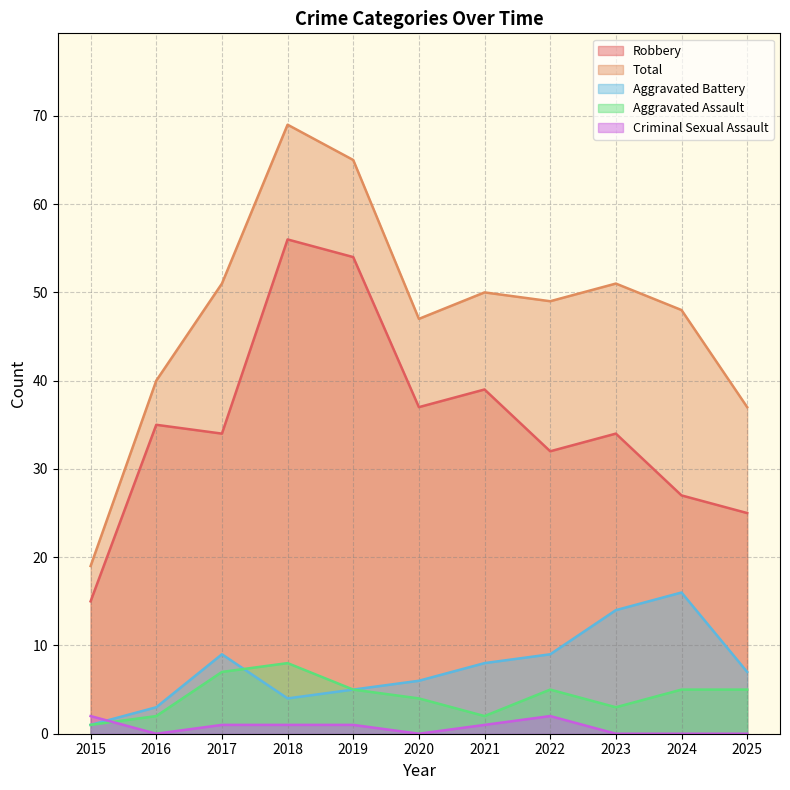

Between which two adjacent categories do Aggravated Battery and Criminal Sexual Assault first intersect?

2015 and 2016